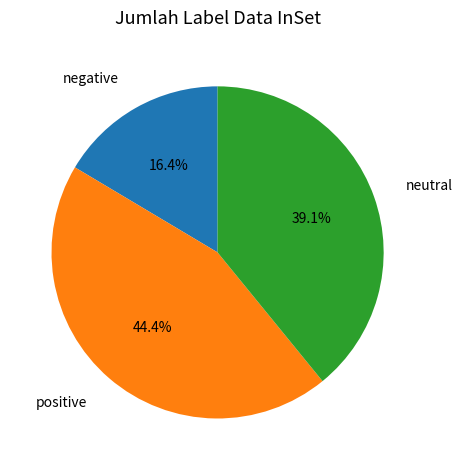

Is there any slice that represents more than half of the pie?

No